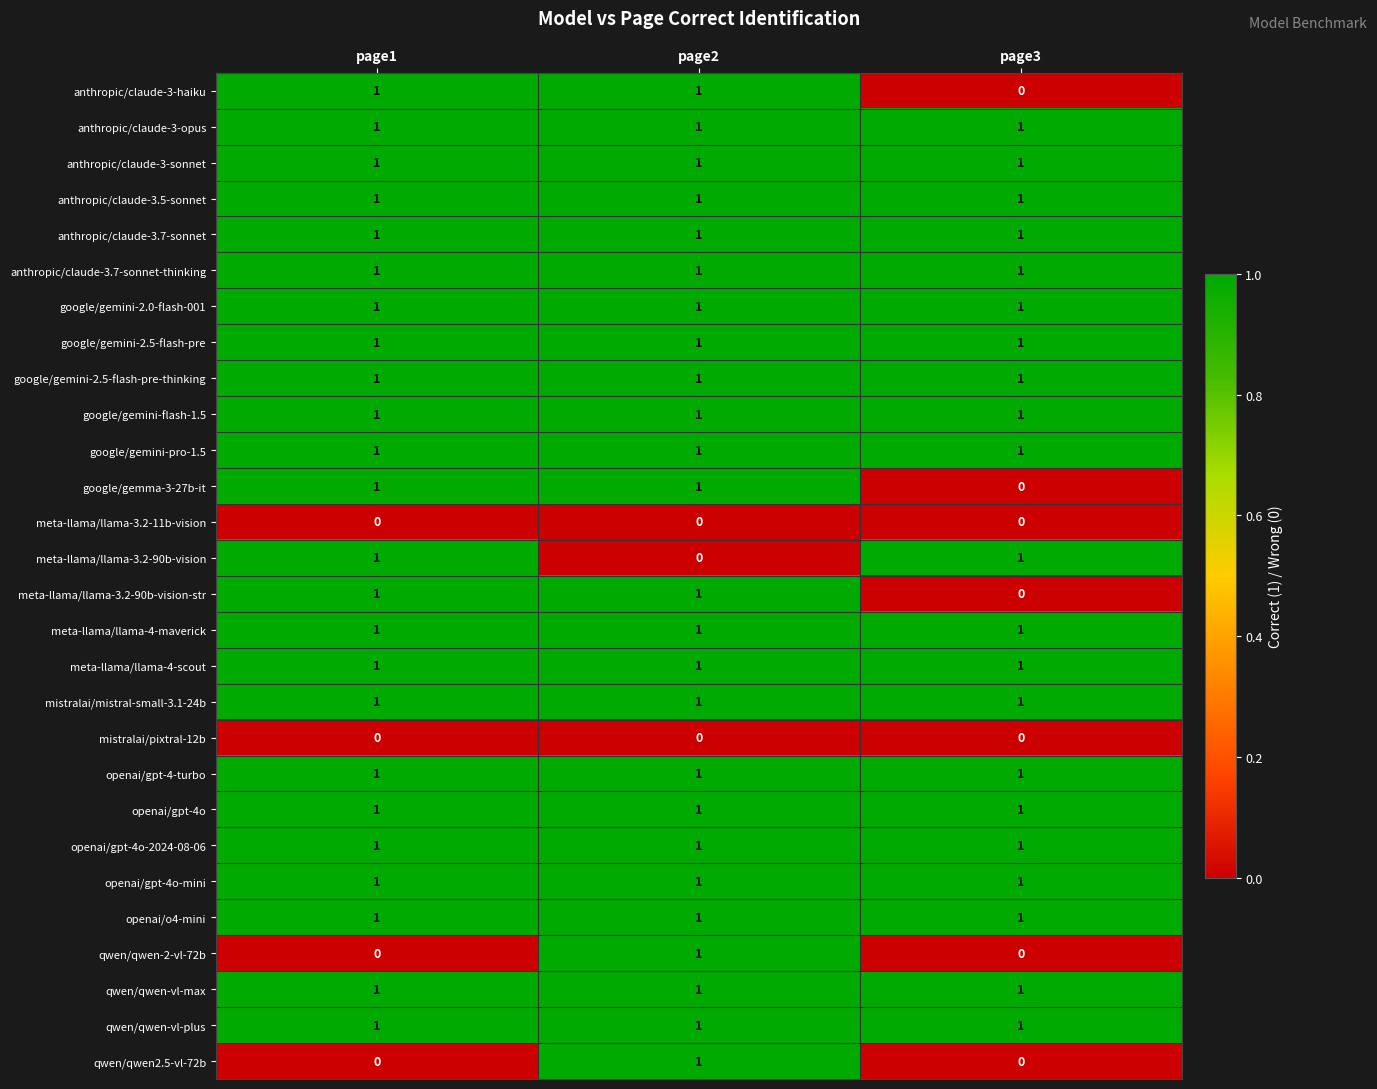

What is the sum of all google/gemini-2.0-flash-001 values?

3